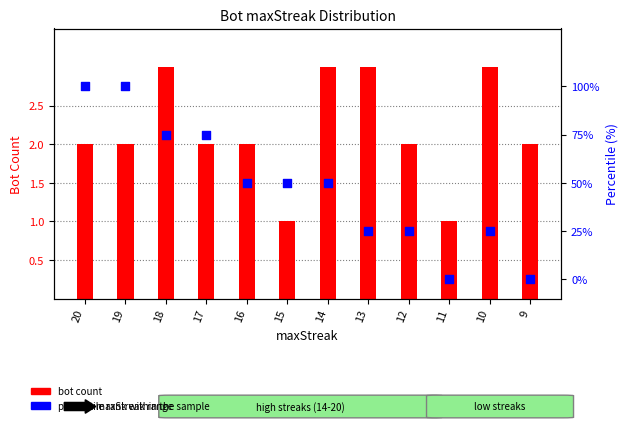

Which series has the largest Y range (max minus min)?

percentile rank within the sample